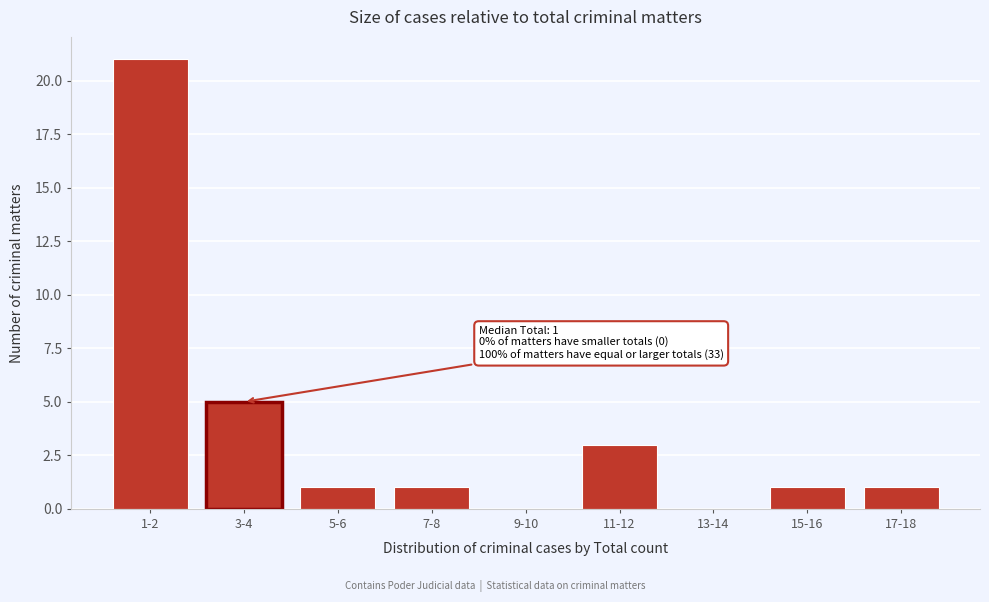

Reading left to right, extract all data points from this chart.

1-2=21	3-4=5	5-6=1	7-8=1	9-10=0	11-12=3	13-14=0	15-16=1	17-18=1